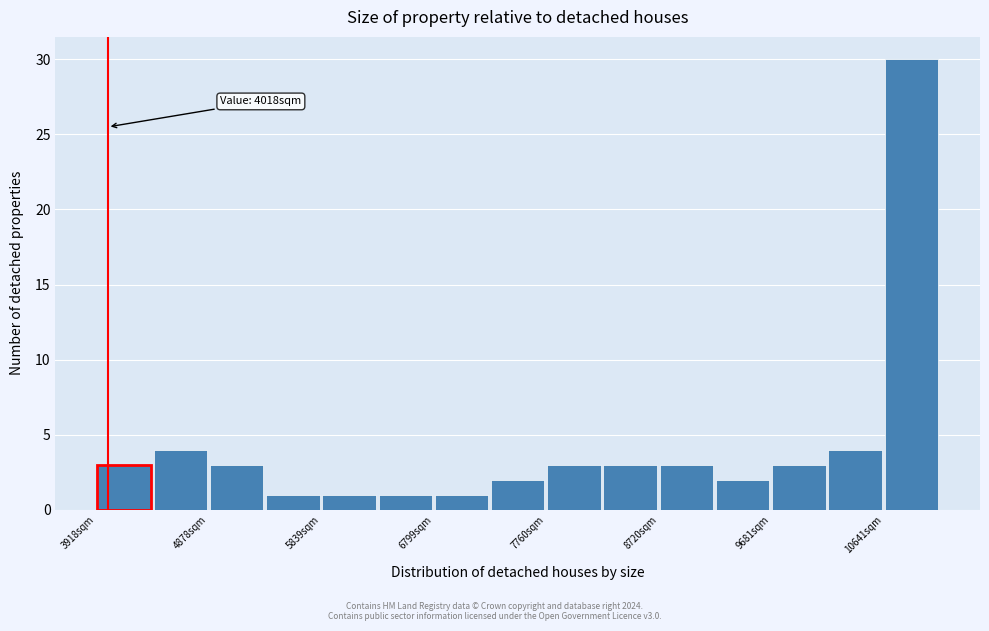

Which range on the x-axis has the tallest bar?

10600 to 11100